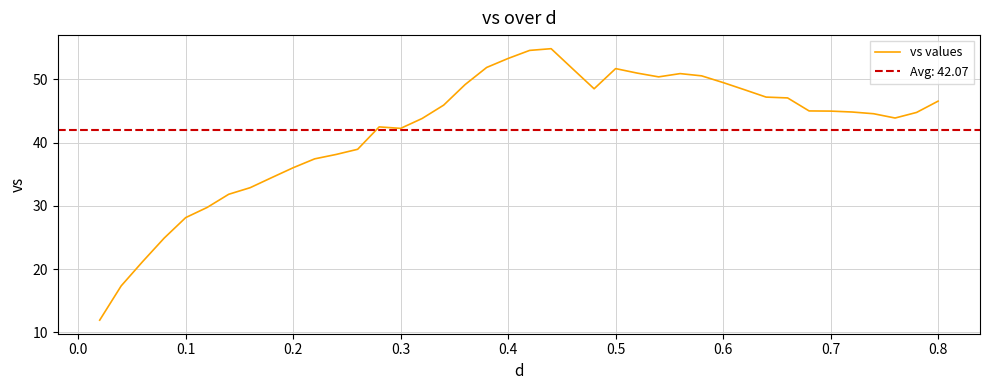

What is the sum of all values?

1682.9